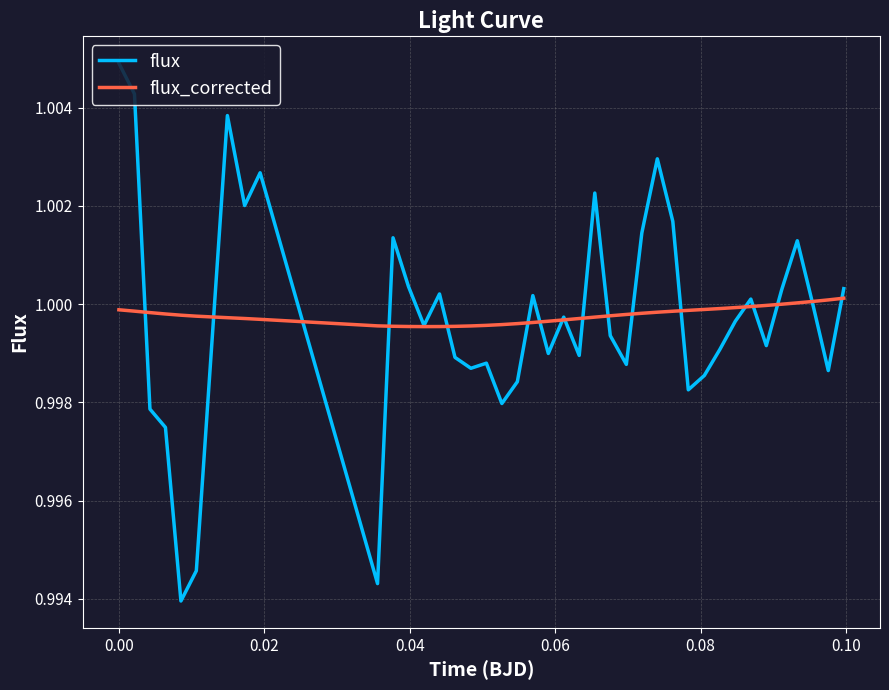

Which series has the widest spread of values?

flux